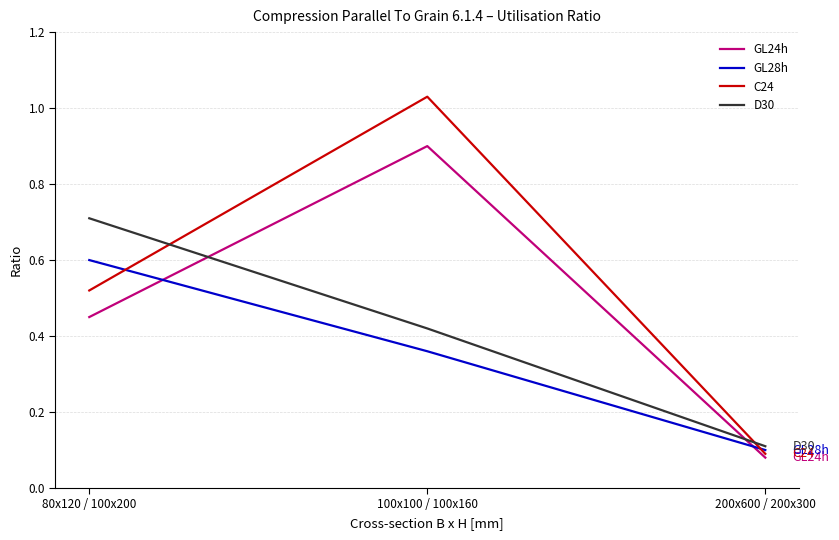

At which category is the sum across all series the highest?

100x100 / 100x160